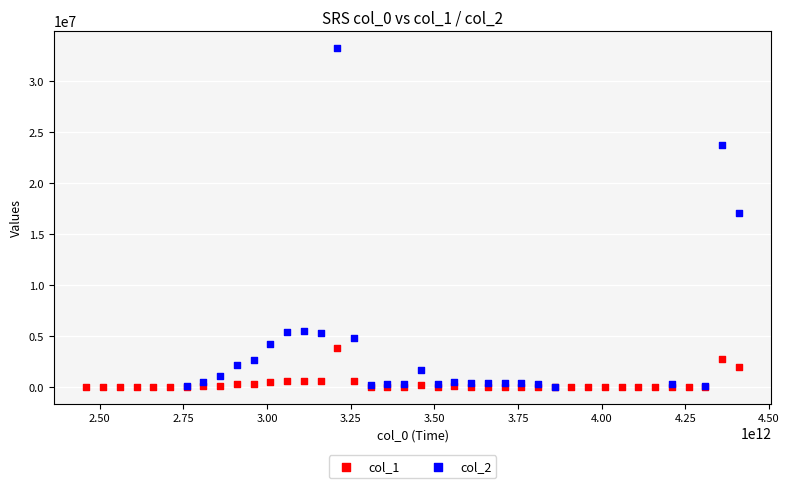

Which series has the largest Y range (max minus min)?

col_2